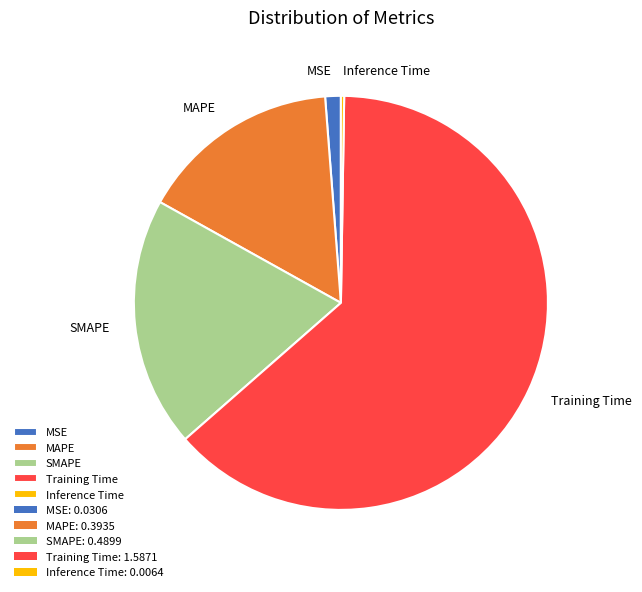

Which has a higher value, MAPE or MSE?

MAPE